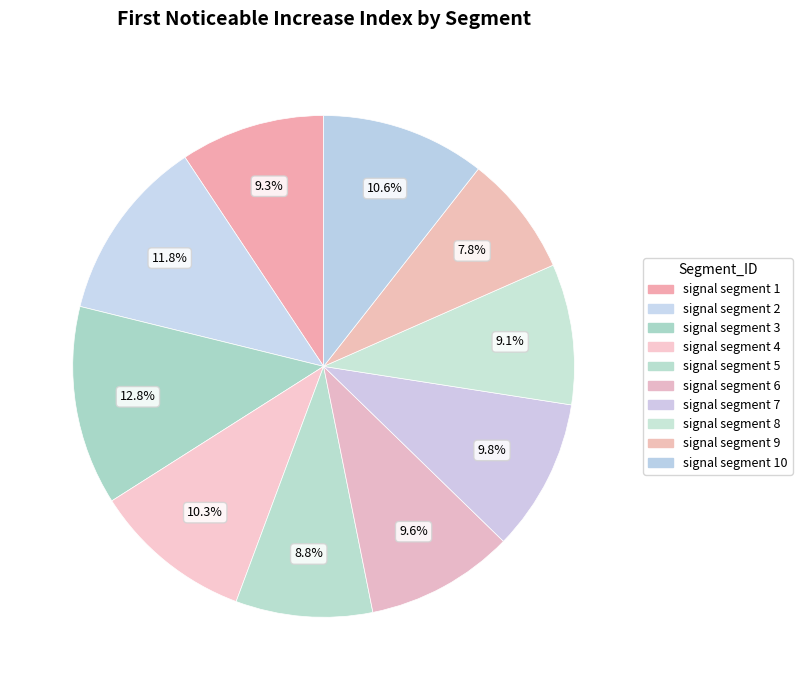

To the nearest percent, what is the average slice percentage?

10%